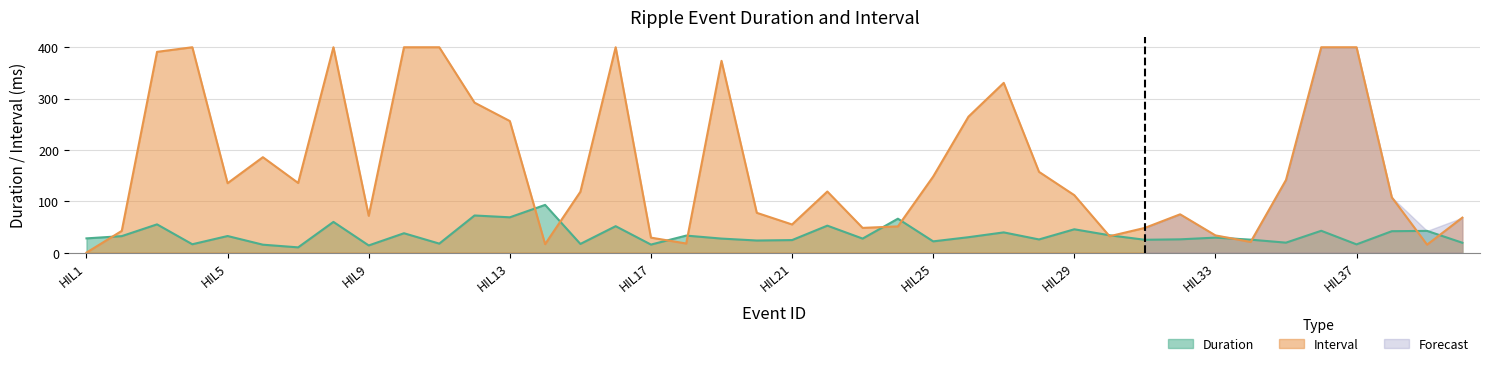

List the labels in order of value, largest first.

HIL14, HIL12, HIL13, HIL24, HIL8, HIL3, HIL22, HIL16, HIL29, HIL36, HIL39, HIL38, HIL27, HIL10, HIL30, HIL18, HIL5, HIL2, HIL26, HIL33, HIL1, HIL19, HIL23, HIL32, HIL28, HIL34, HIL31, HIL21, HIL20, HIL25, HIL35, HIL40, HIL11, HIL15, HIL4, HIL37, HIL17, HIL6, HIL9, HIL7